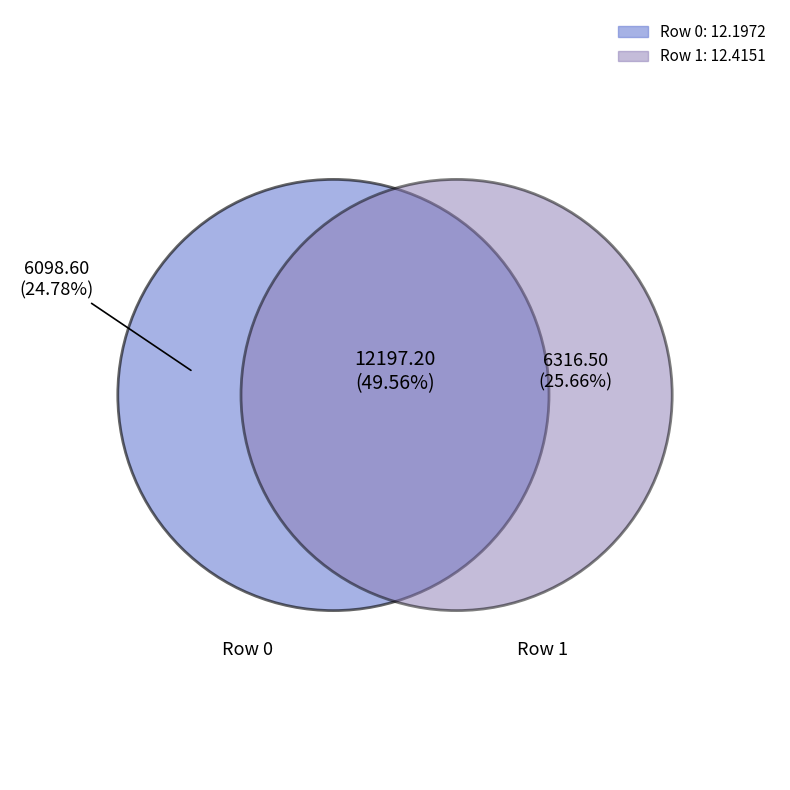

True or false: 1 accounts for 50% of the total.

True